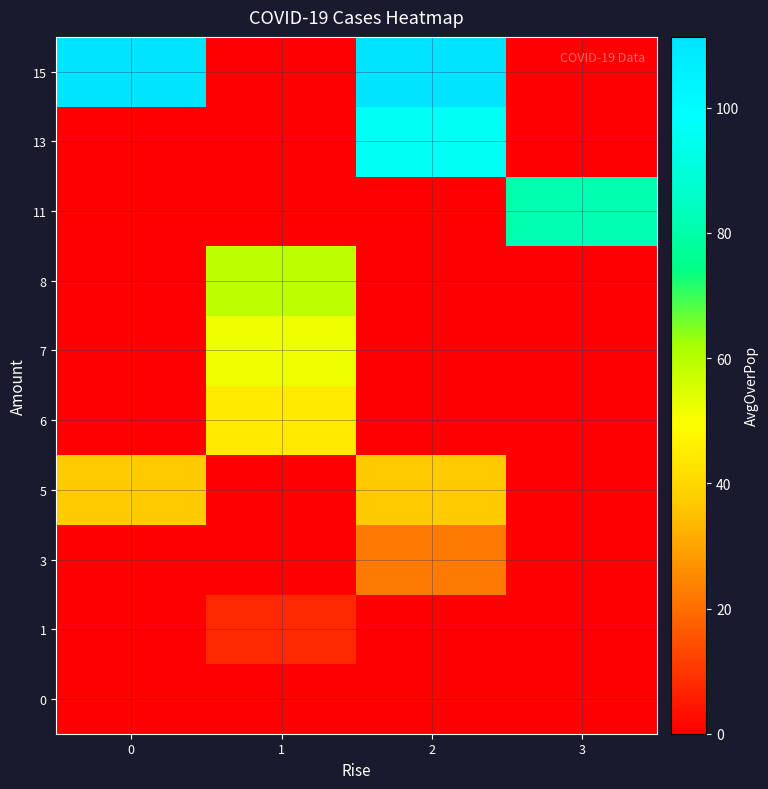

Reading left to right, list all the values displayed in this chart.

row_0: 0.0	0.0	0.0	0.0
row_1: 0.0	7.4	0.0	0.0
row_2: 0.0	0.0	22.2	0.0
row_3: 37.0	0.0	37.0	0.0
row_4: 0.0	44.4	0.0	0.0
row_5: 0.0	51.8	0.0	0.0
row_6: 0.0	59.2	0.0	0.0
row_7: 0.0	0.0	0.0	81.6
row_8: 0.0	0.0	96.4	0.0
row_9: 111.3	0.0	111.3	0.0